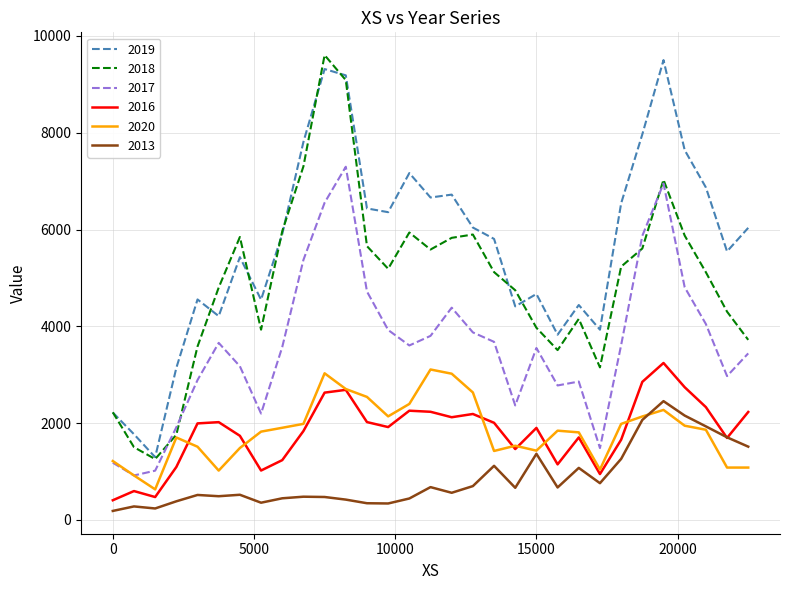

What is the greatest value displayed?

9603.0